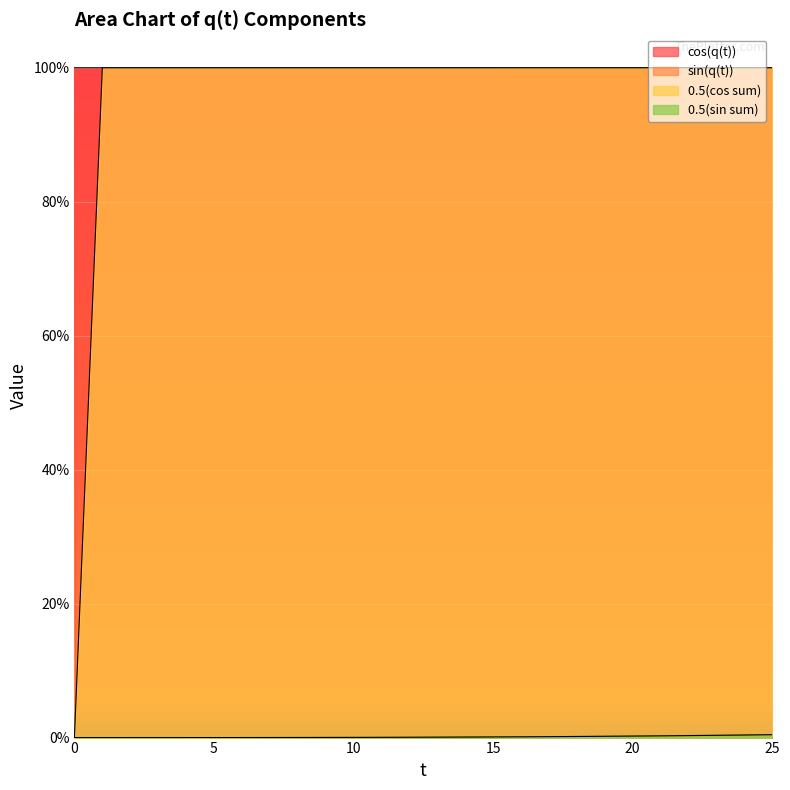

The value of sin(q(t)) at 12 is 0.0. True or false?

True